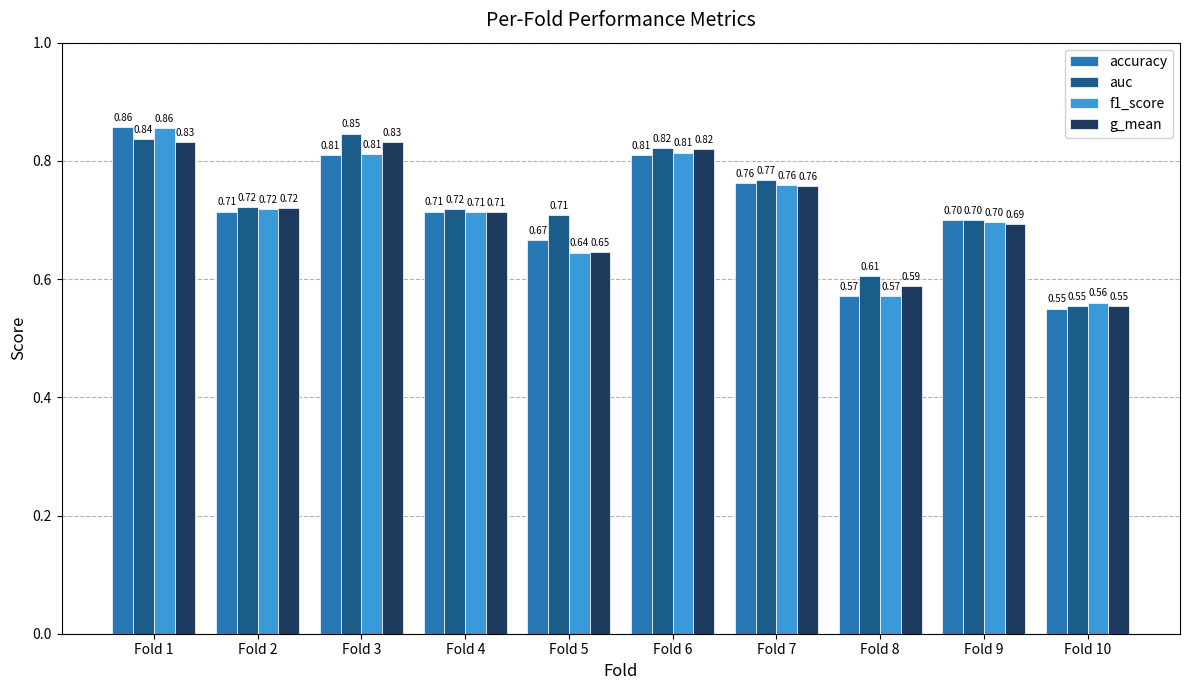

What is the value of the accuracy bar at the 2nd from the left?

0.7